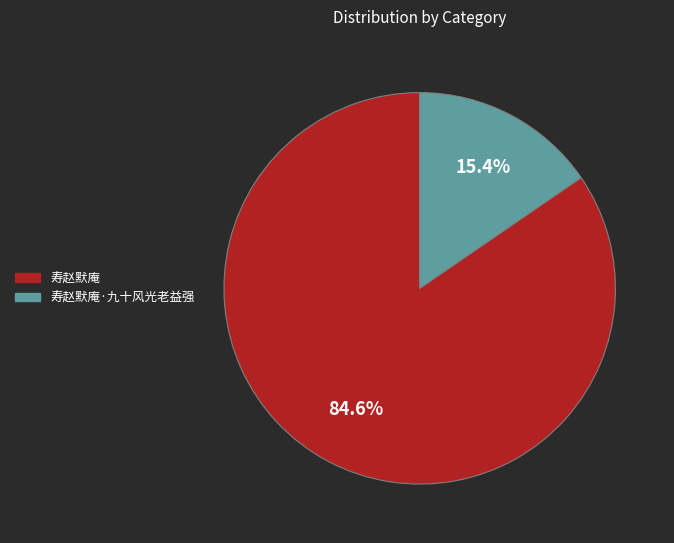

Is there a majority slice in this chart?

Yes